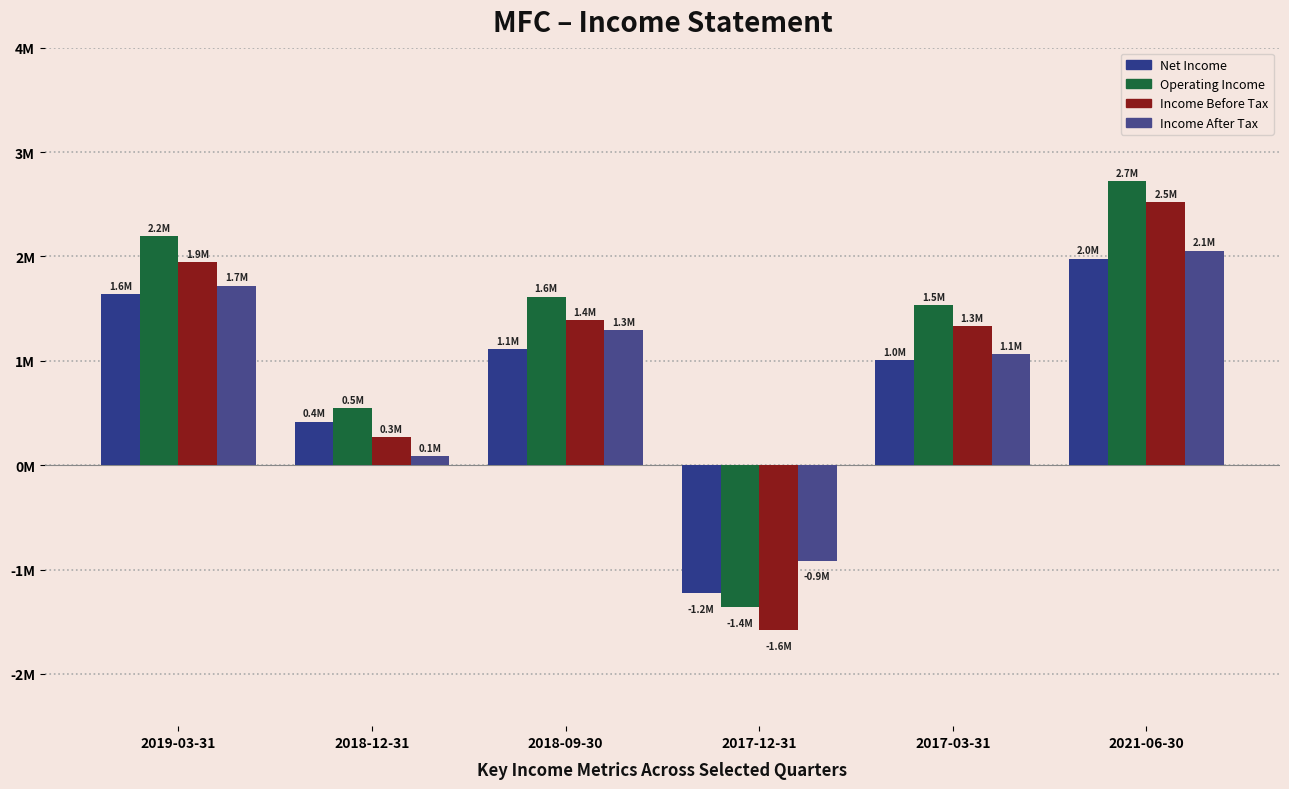

Rank the series at 2017-03-31 from highest to lowest value.

Operating Income, Income Before Tax, Income After Tax, Net Income